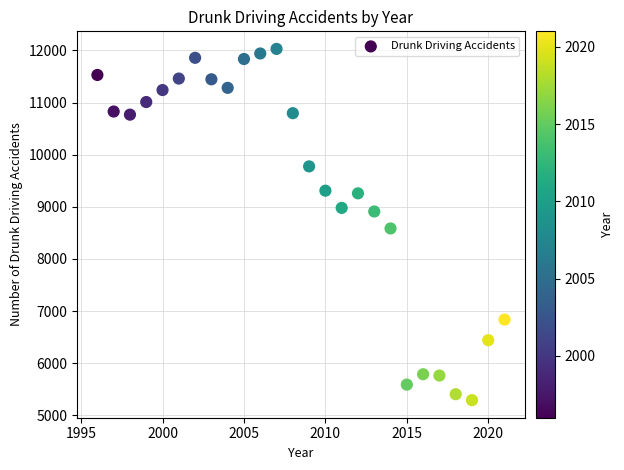

What Y value in the scatter plot is closest to 8661?

8586